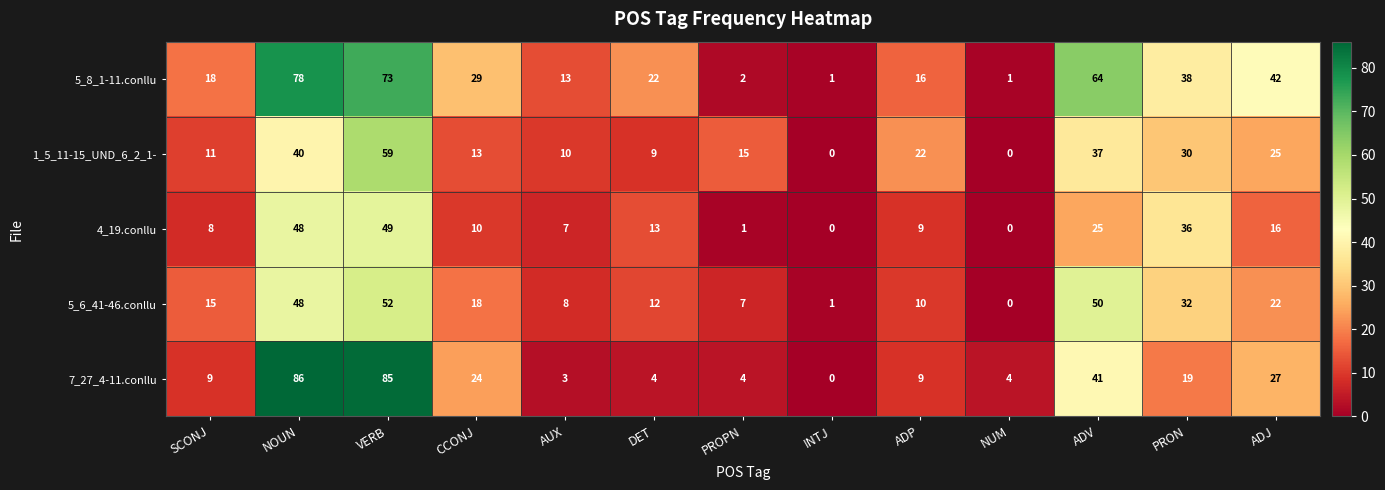

Which series has the largest range (max minus min)?

7_27_4-11.conllu